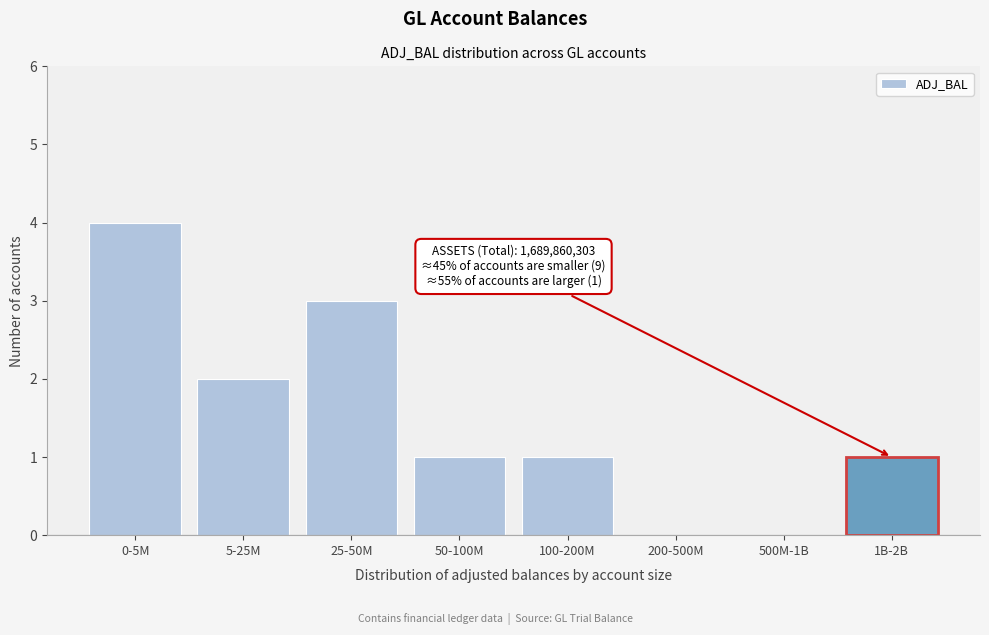

Reading left to right, extract all data points from this chart.

0-5M=4	5-25M=2	25-50M=3	50-100M=1	100-200M=1	200-500M=0	500M-1B=0	1B-2B=1